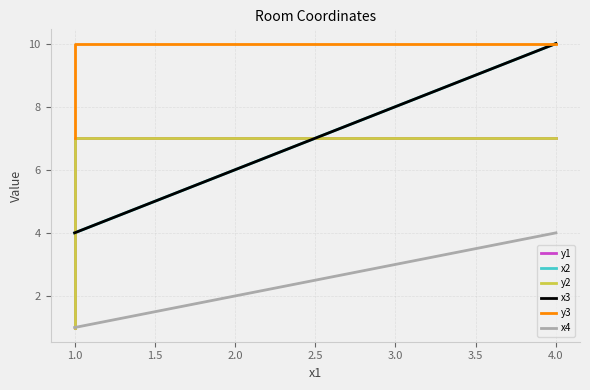

How many distinct data groups are displayed?

6